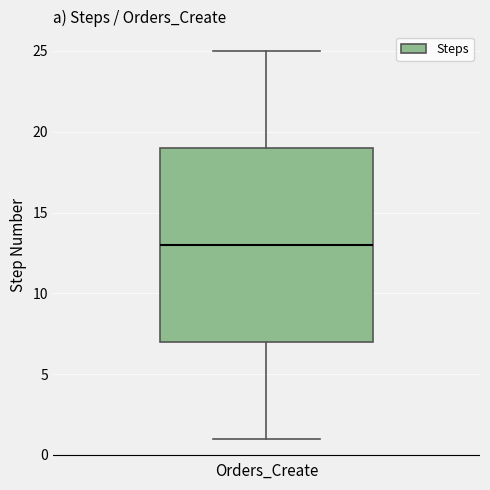

Where does the median line of the box for Orders_Create sit on the y-axis? The values are not printed on the chart, so give them approximately, as read against the axis.

13